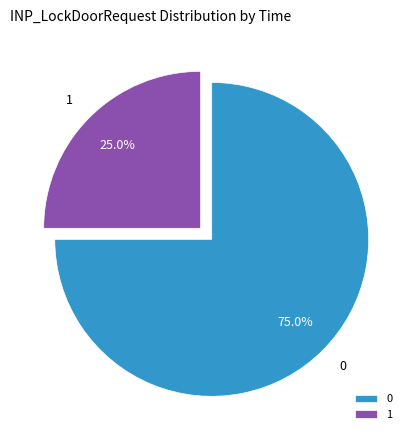

Approximately how many times larger is the value at 0 compared to 1?

3.0